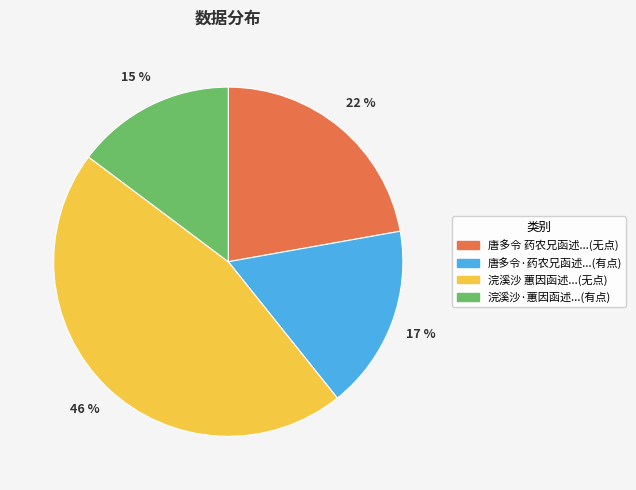

To the nearest percent, what is the difference between the largest and smallest slice percentages?

31%